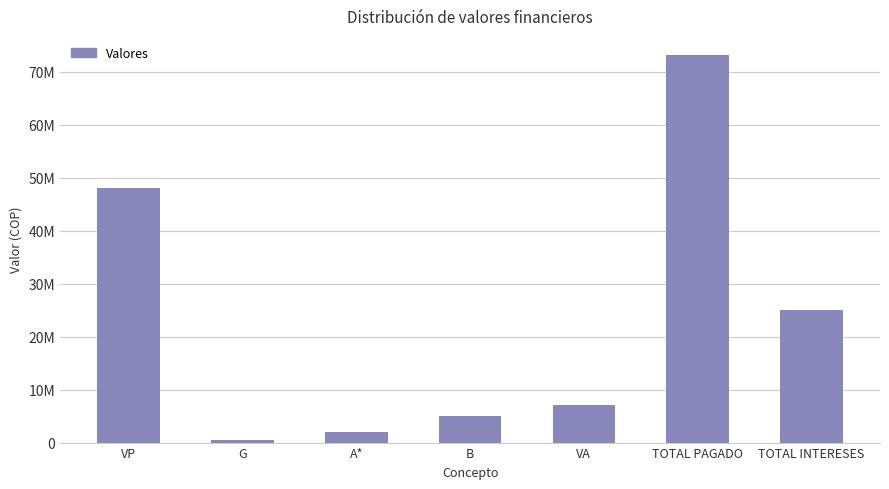

At which label is the value closest to 36788166?

VP